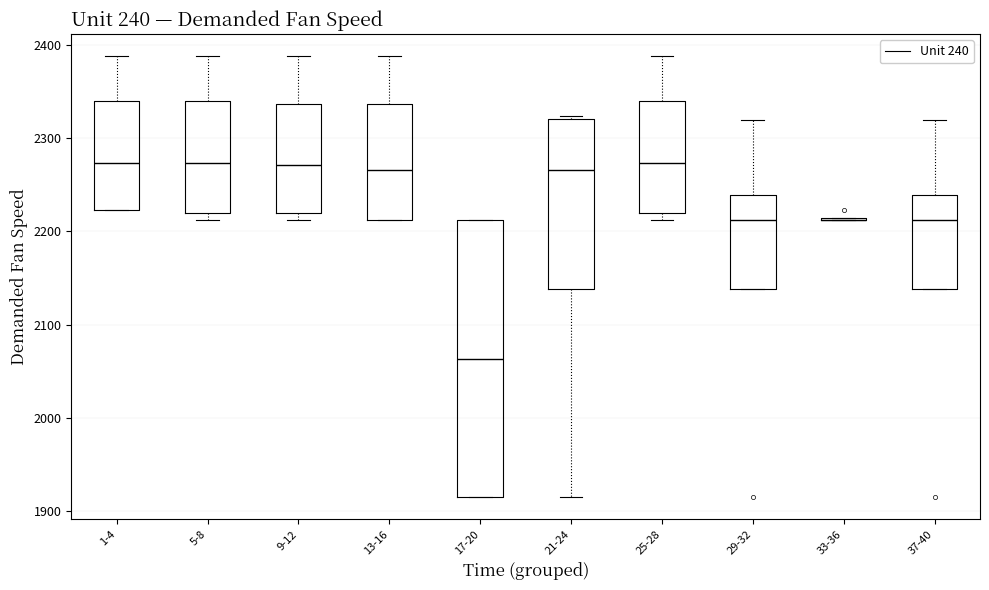

Comparing the boxes themselves (not the whiskers), which one is the tallest?

17-20